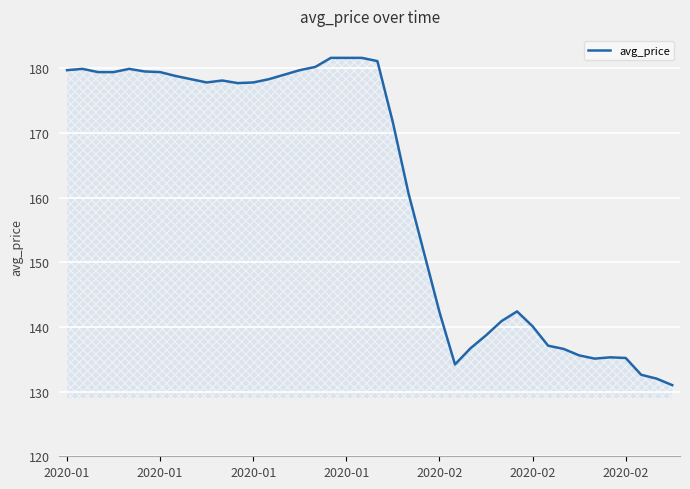

What is the difference between the maximum and minimum values?

50.6